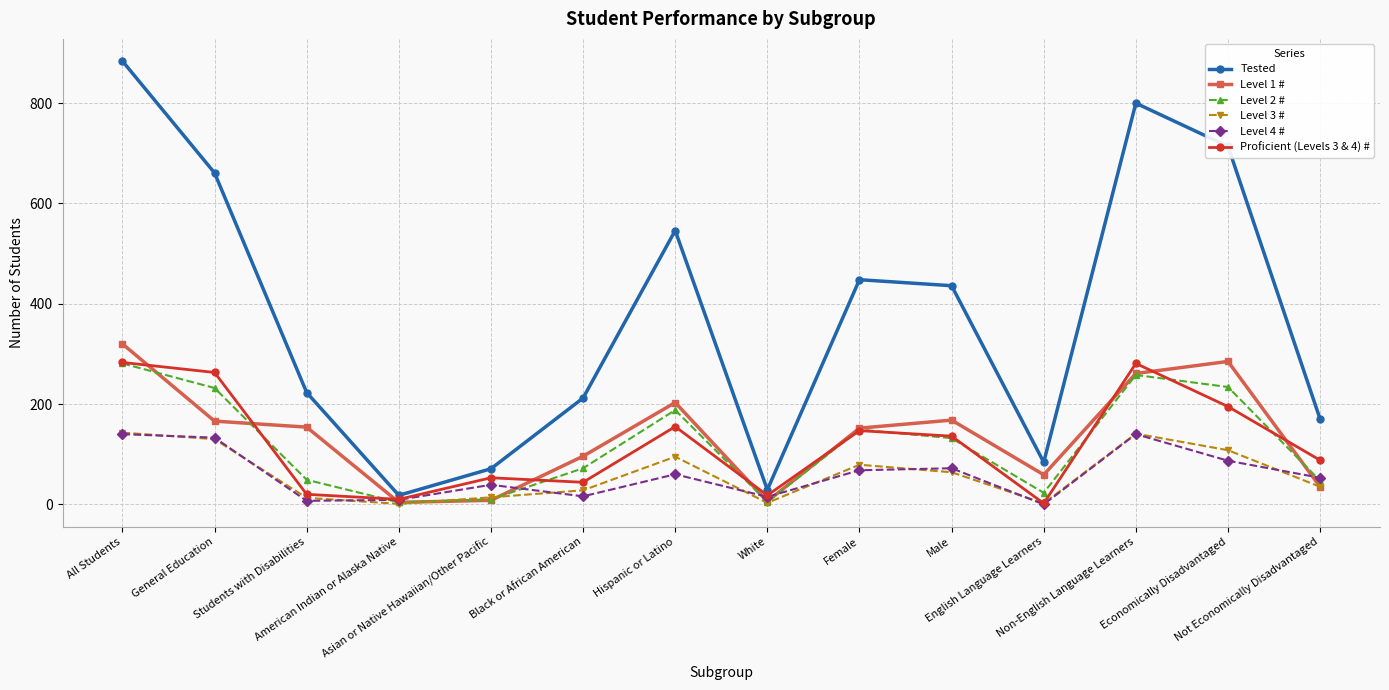

How many lines are shown in the chart?

6